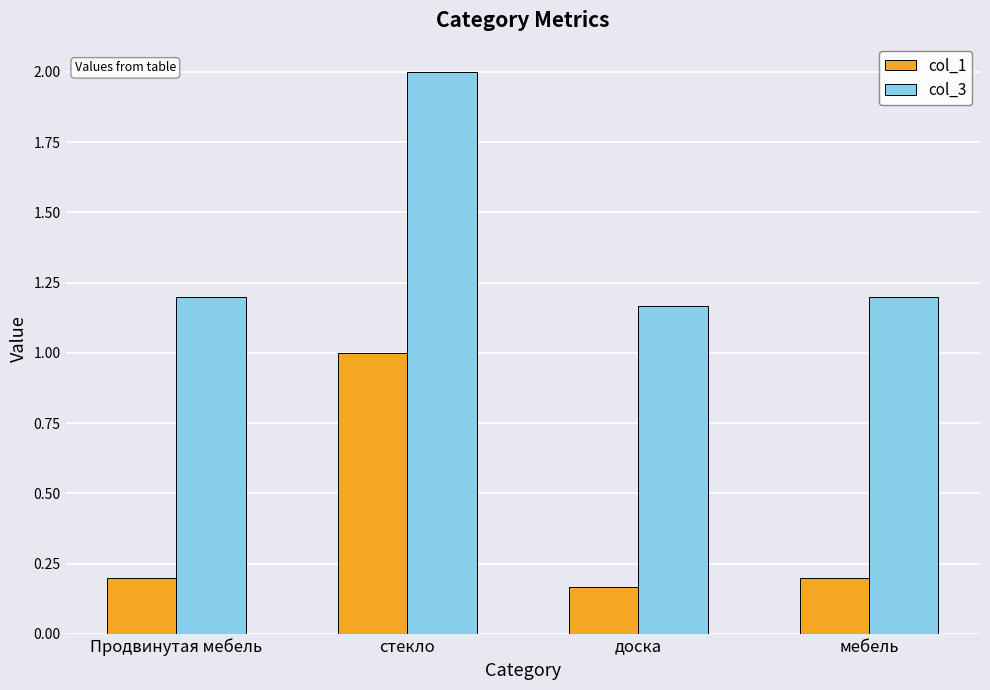

Count the number of categories in the chart.

4